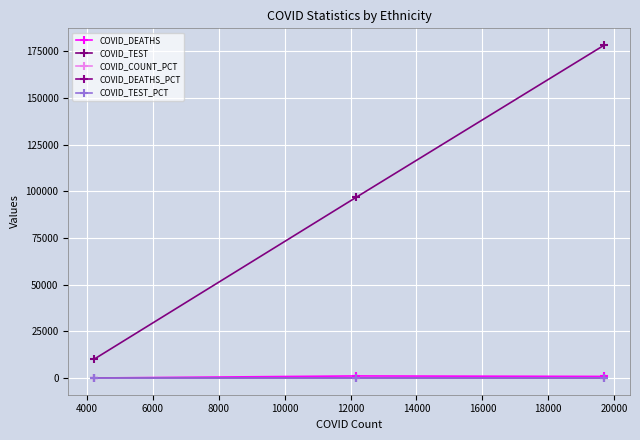

Is this an area chart (filled region under the line)?

No